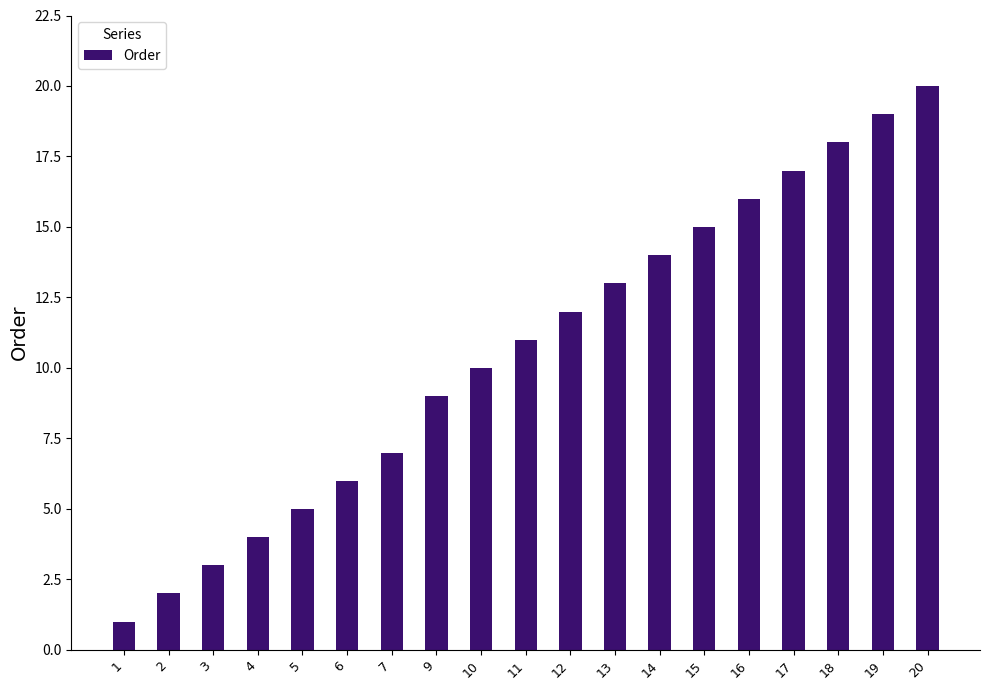

Reading left to right, what are all the values shown in this chart?

1=1	2=2	3=3	4=4	5=5	6=6	7=7	9=9	10=10	11=11	12=12	13=13	14=14	15=15	16=16	17=17	18=18	19=19	20=20